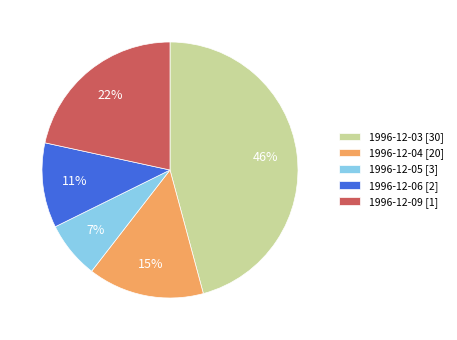

Does 1996-12-04 represent more than half of the total?

No